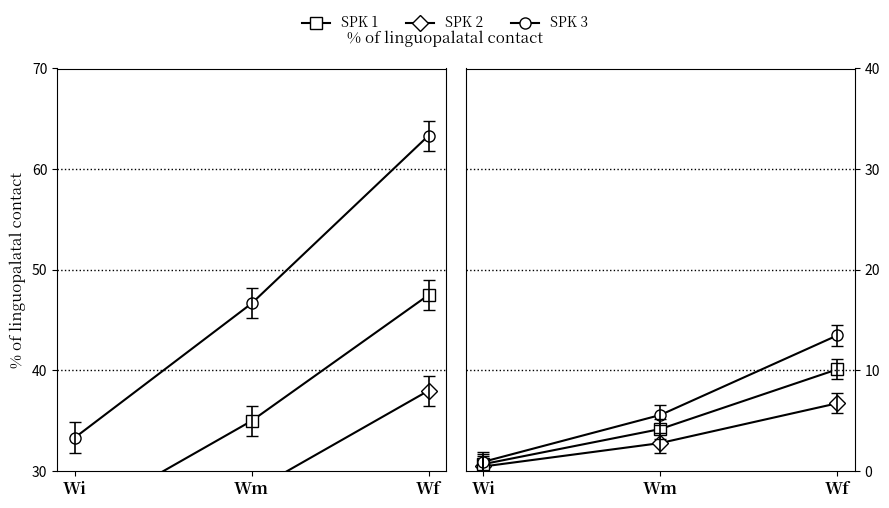

Count the number of categories in the chart.

3